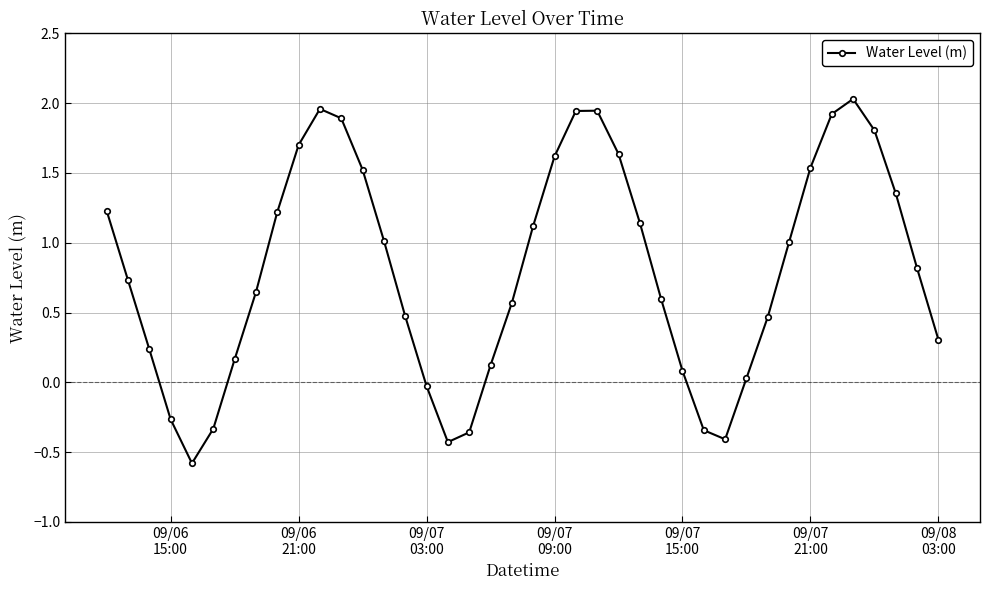

What is the sum of all values?

32.1